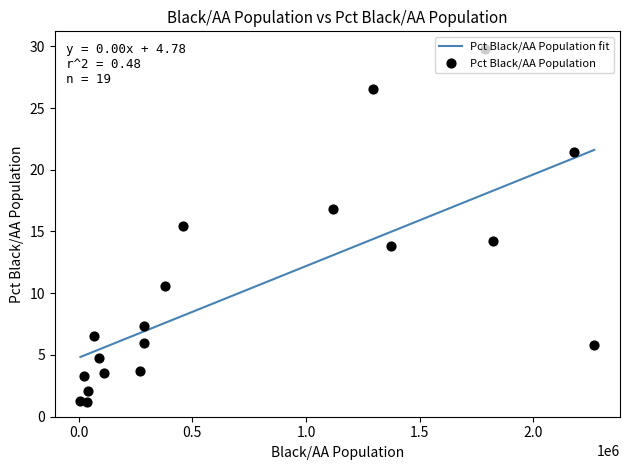

What is the highest value of the Pct Black/AA Population fit series?

21.6